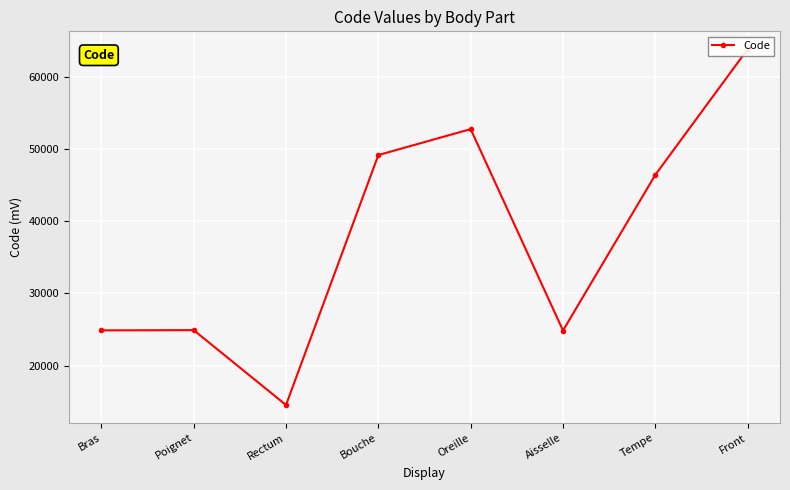

Which category has the highest value across all series?

Front